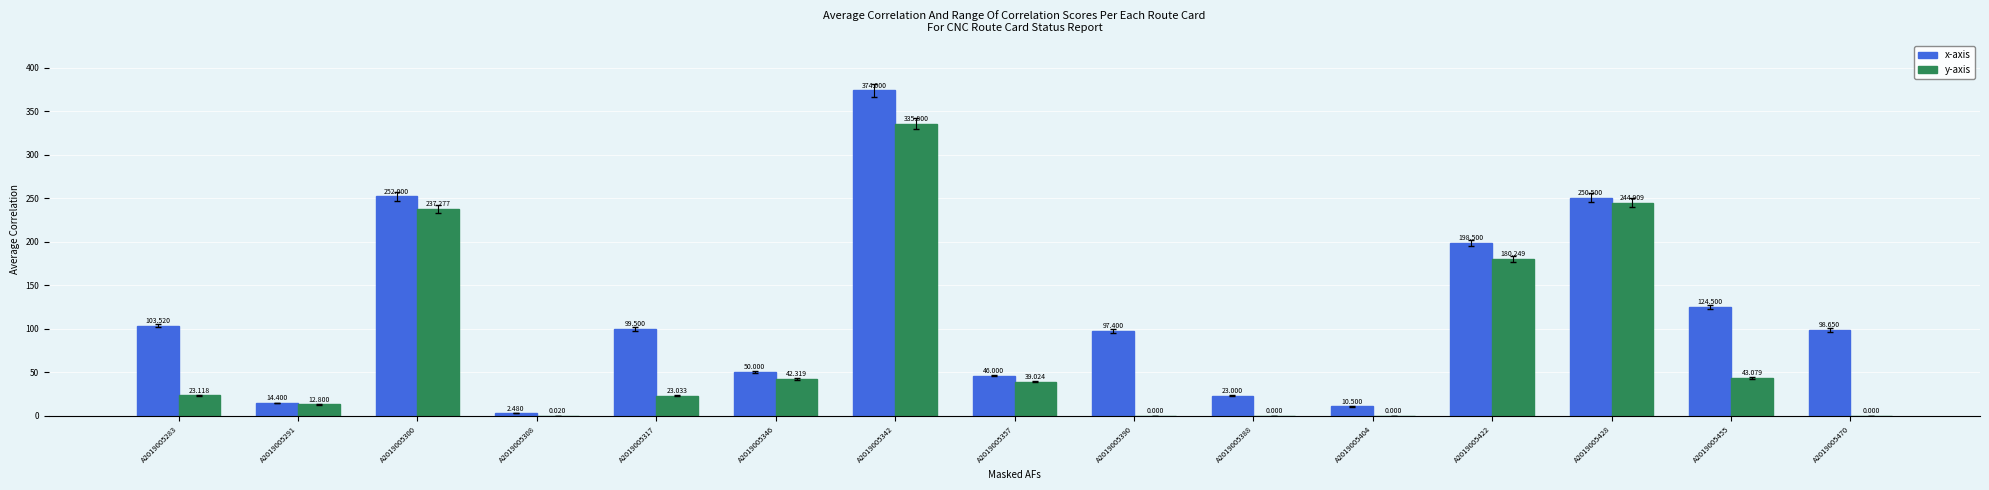

True or false: x-axis has a value of 132.0 at A2019005342.

False